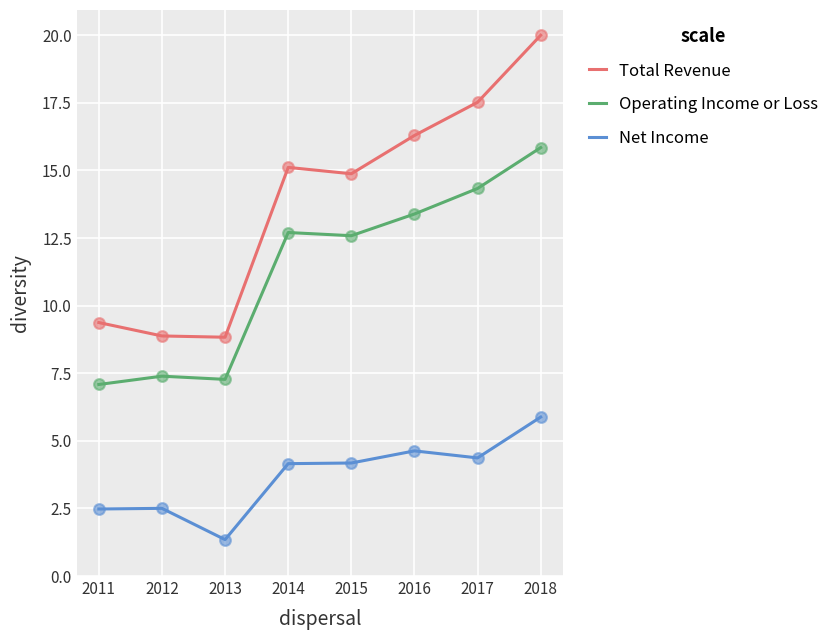

Which series has the largest total across all categories?

Total Revenue